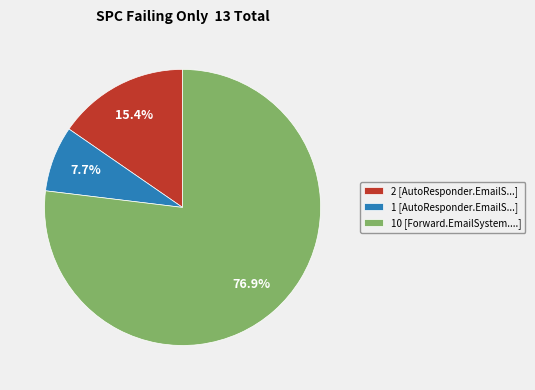

Which category has the biggest portion of the pie?

10 [Forward.EmailSystem....]